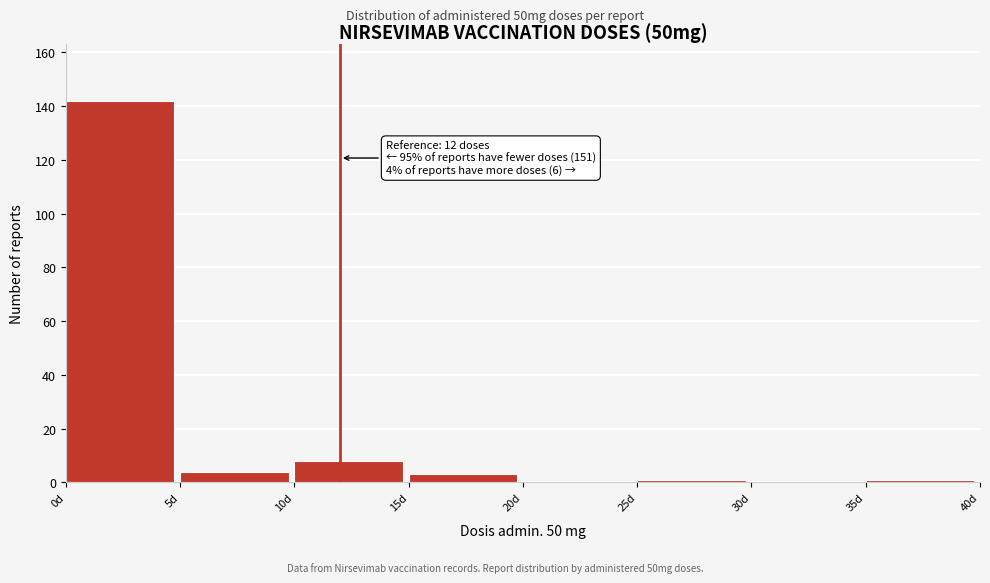

Which range on the x-axis has the tallest bar?

0 to 5